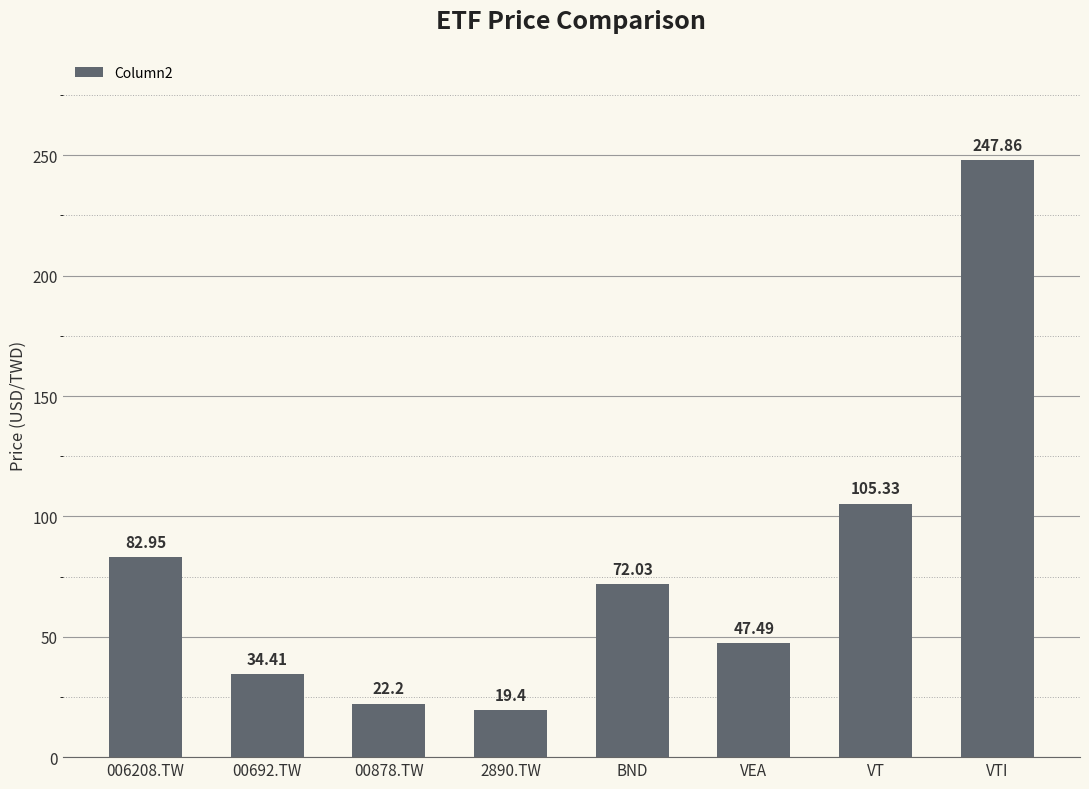

At which category does the chart reach its peak across all series?

VTI